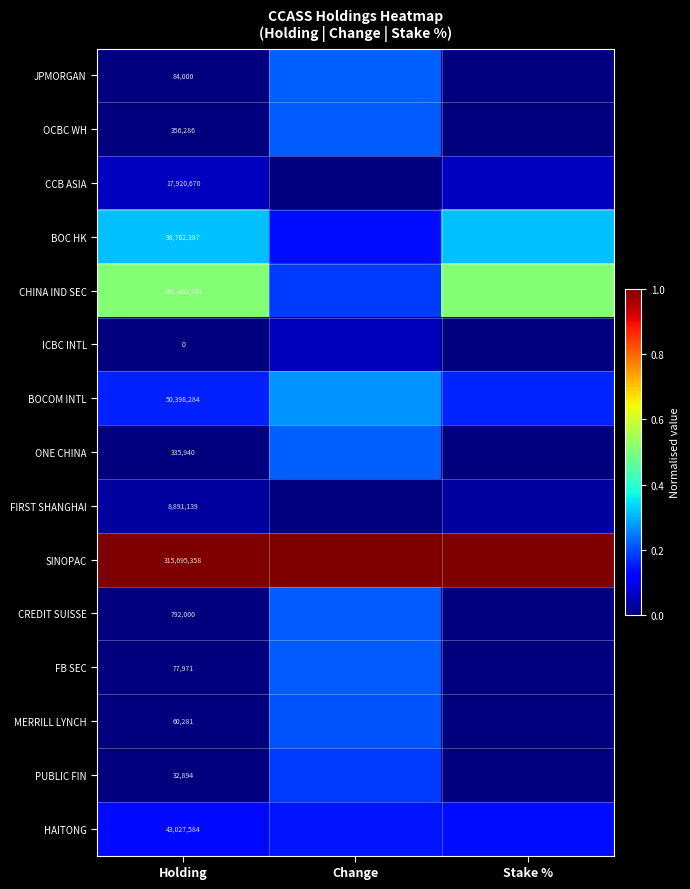

The value of BOCOM INTL at Stake % is 0.2. True or false?

True